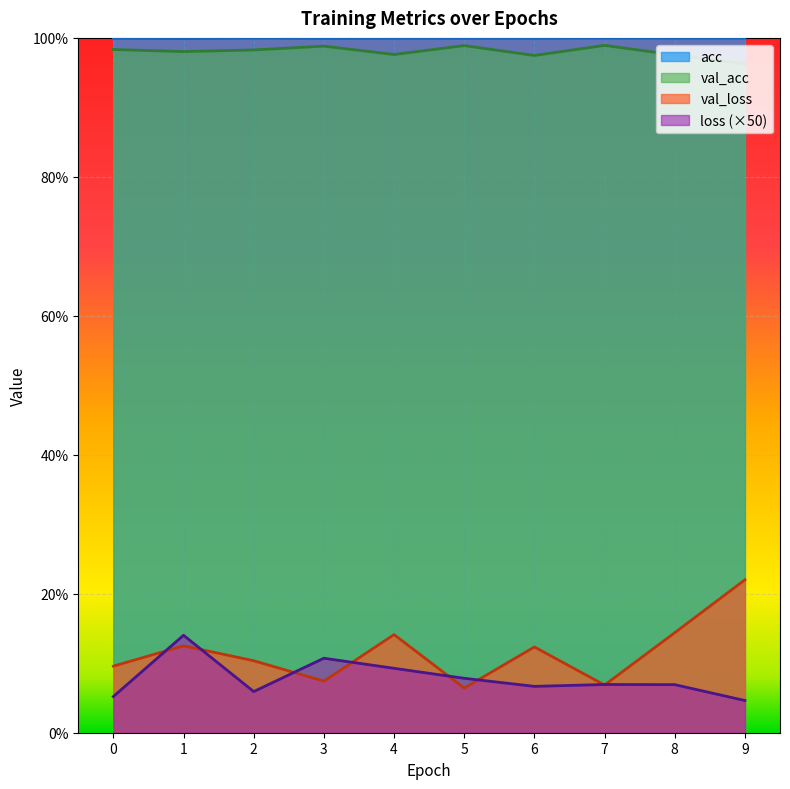

At how many categories does at least one series exceed 0?

10